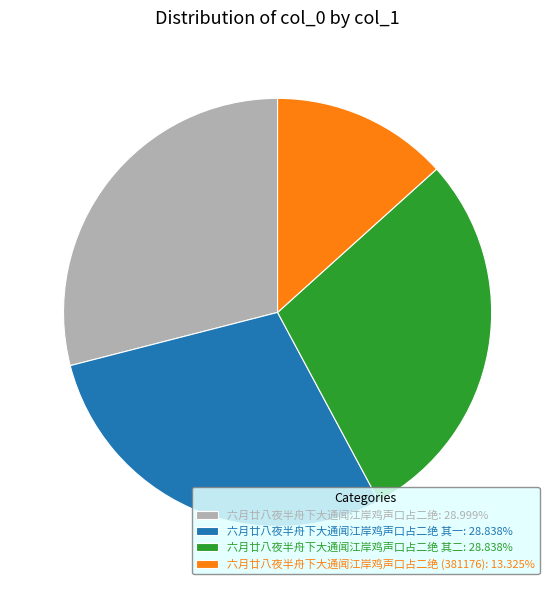

Does 六月廿八夜半舟下大通闻江岸鸡声口占二绝 (381176): 13.325% represent more than half of the total?

No